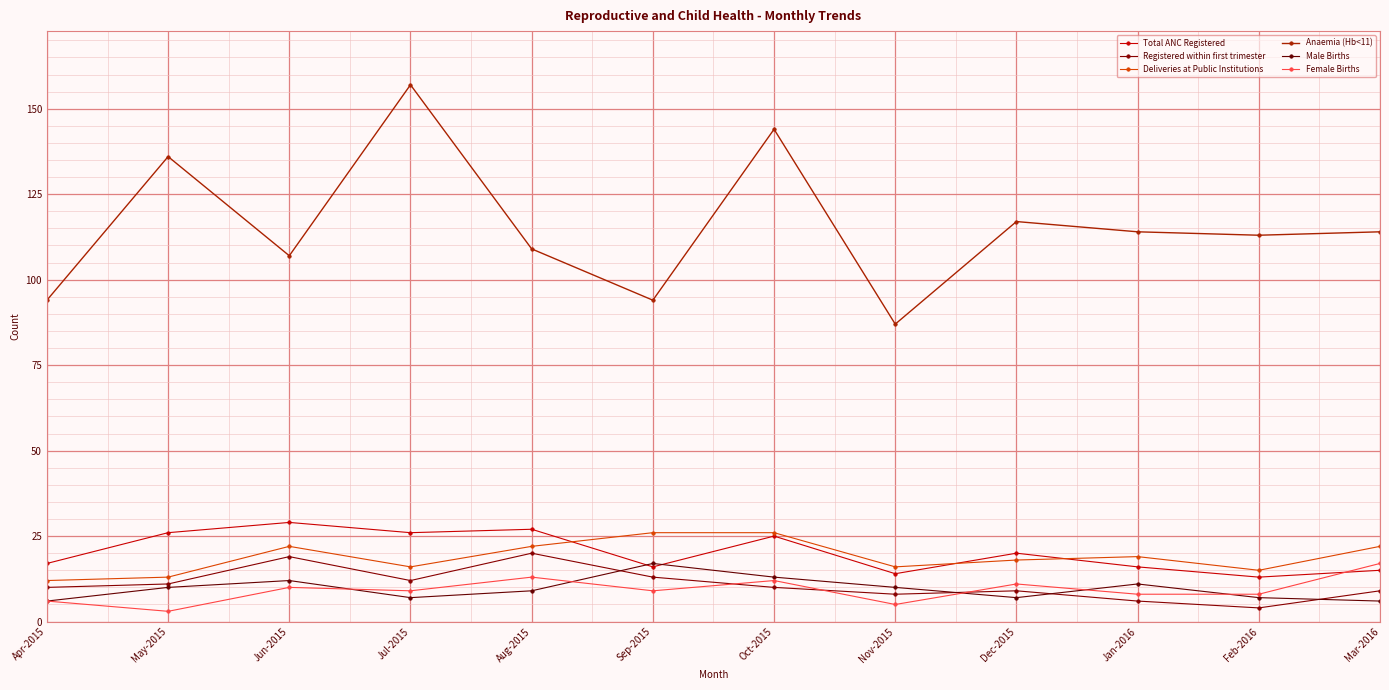

True or false: Female Births and Anaemia (Hb<11) cross at least once.

False